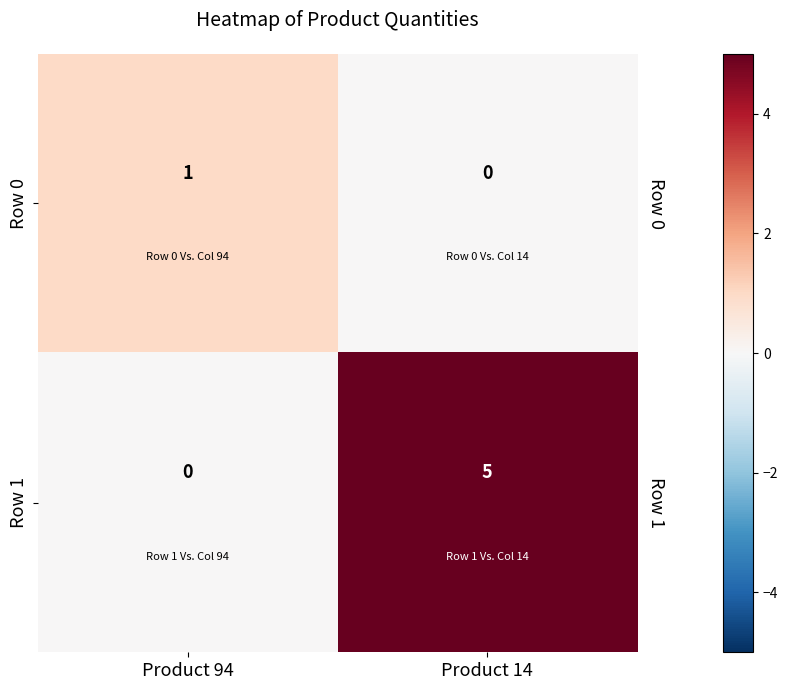

What is the greatest value displayed?

5